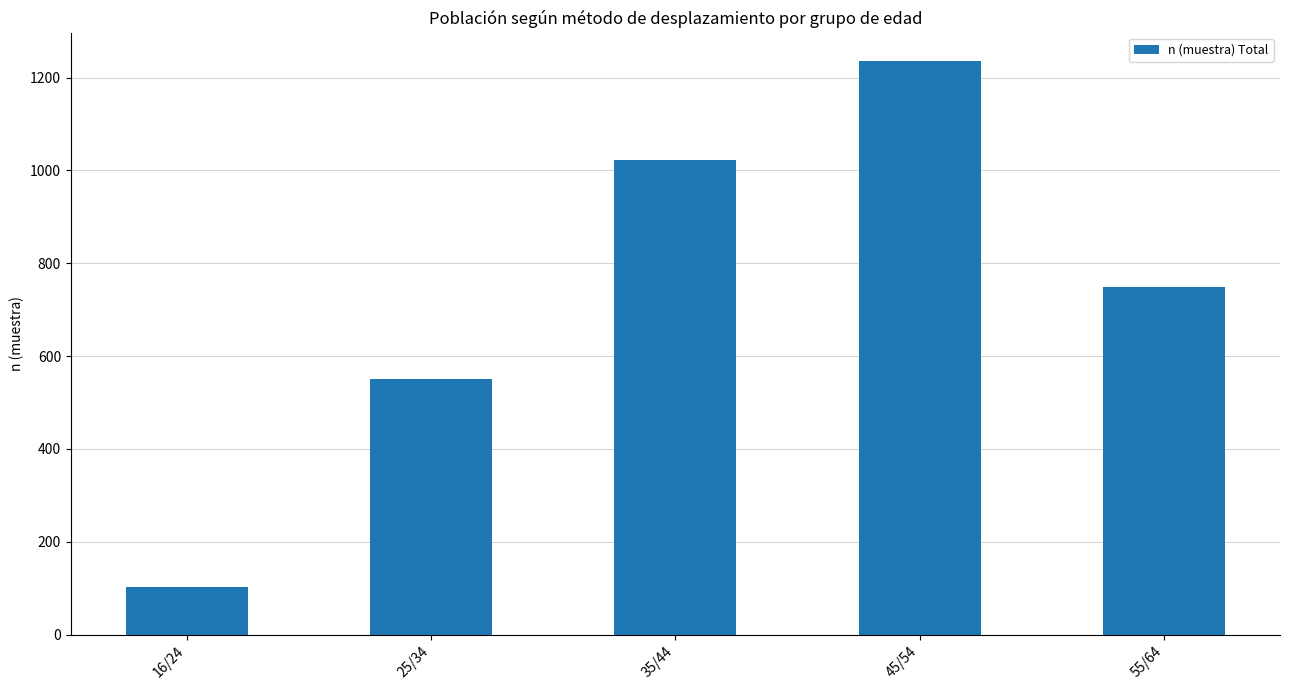

Reading left to right, list all the values displayed in this chart.

103	550	1023	1235	748